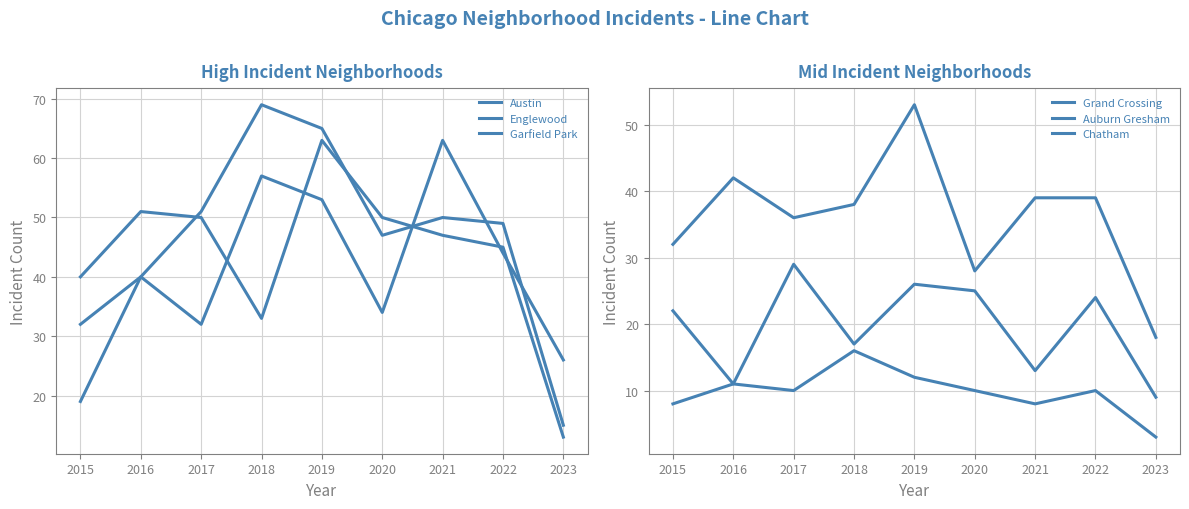

How many categories are shown in the chart?

9